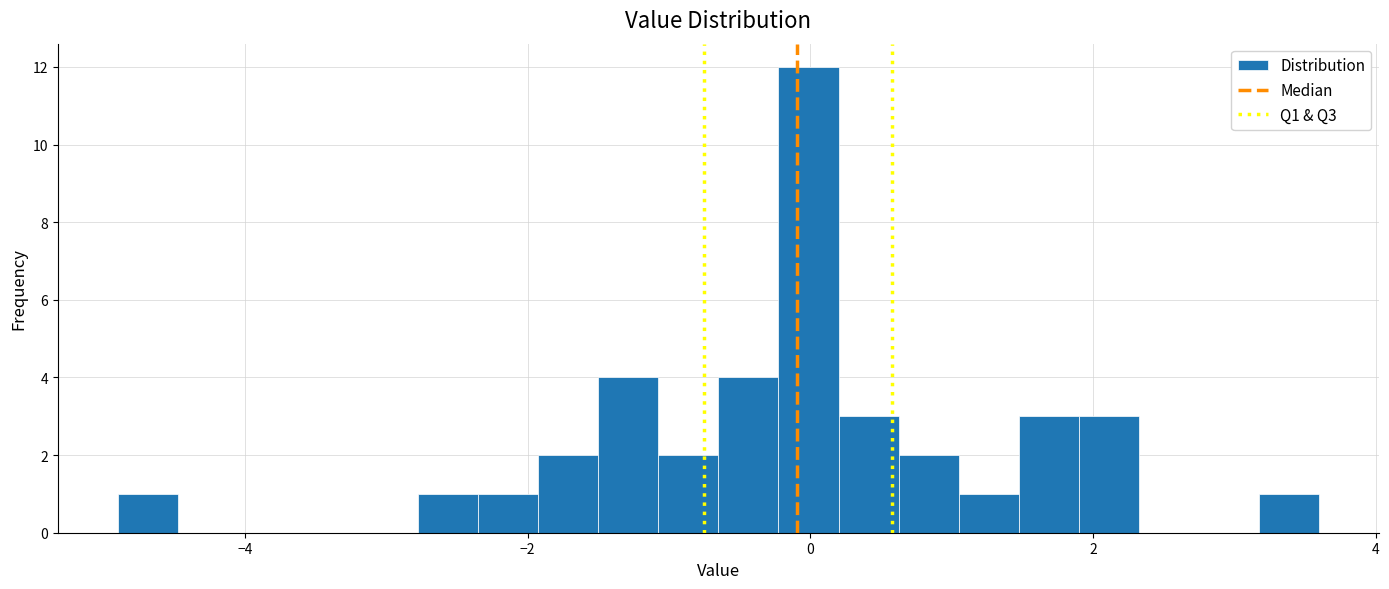

Read against the x-axis, roughly where is the centre of the tallest bar?

0.0